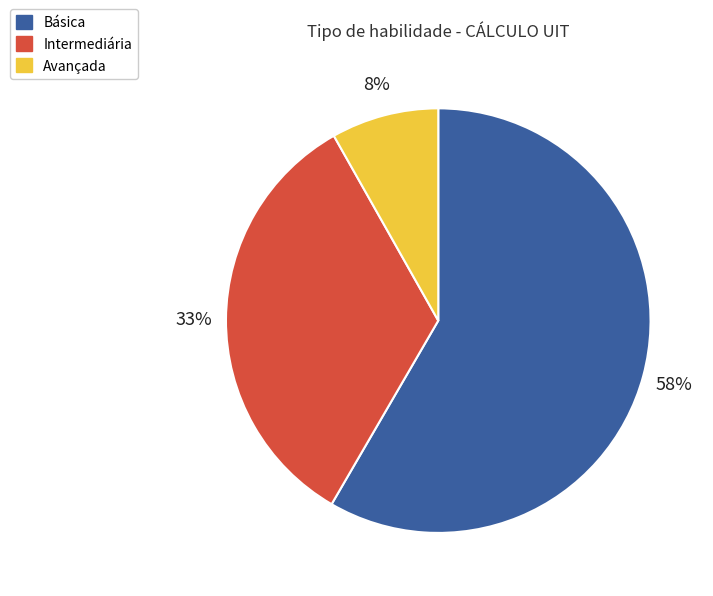

Rank the categories by value from lowest to highest.

Avançada, Intermediária, Básica